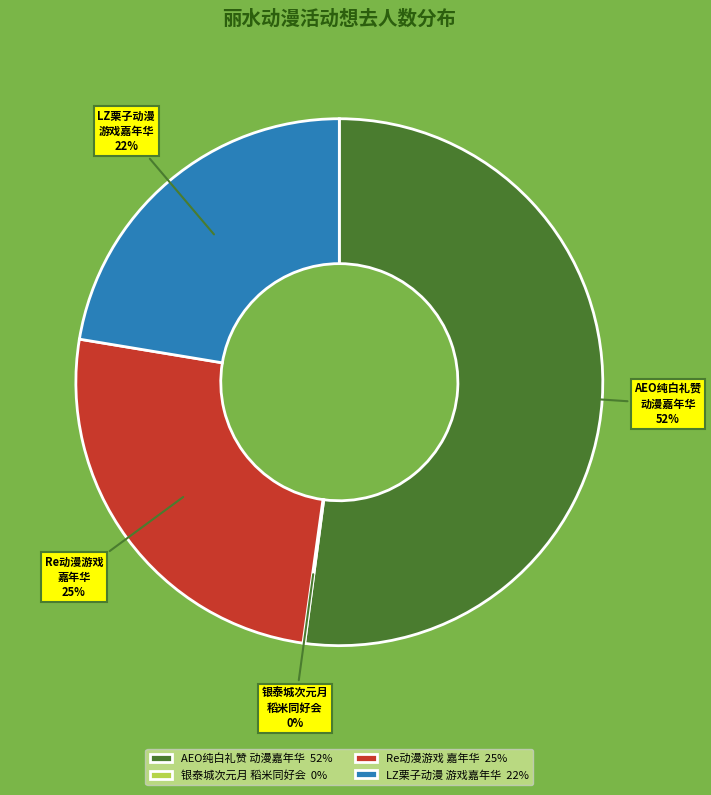

Between Re动漫游戏 嘉年华 and AEO纯白礼赞 动漫嘉年华, which is larger?

AEO纯白礼赞 动漫嘉年华